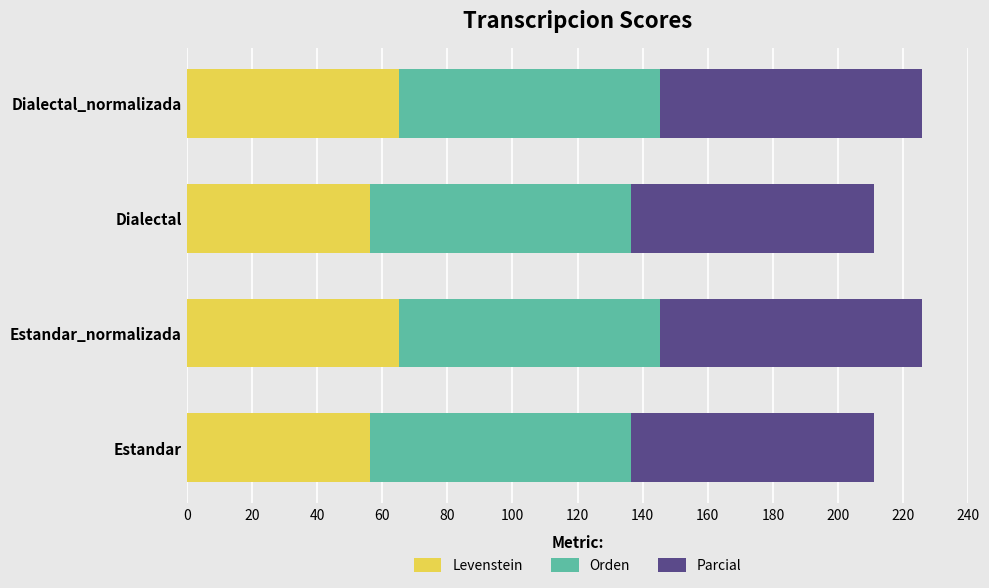

What is the total value across all series at Estandar_normalizada?

225.8